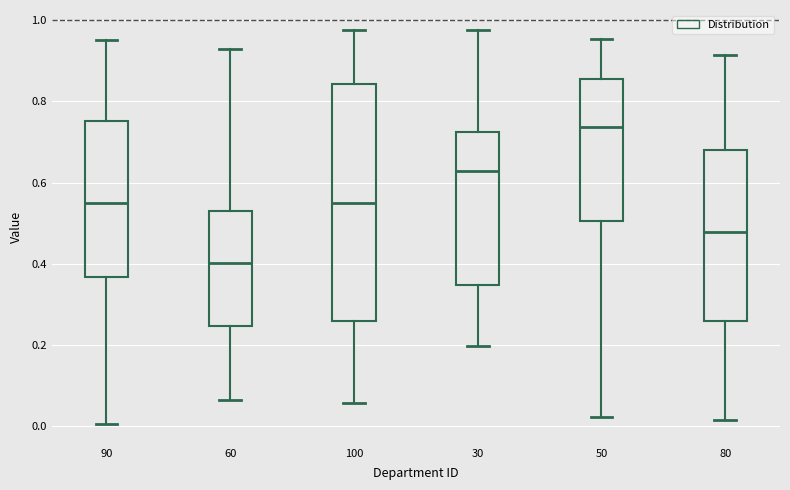

Which box's median line is the highest?

50